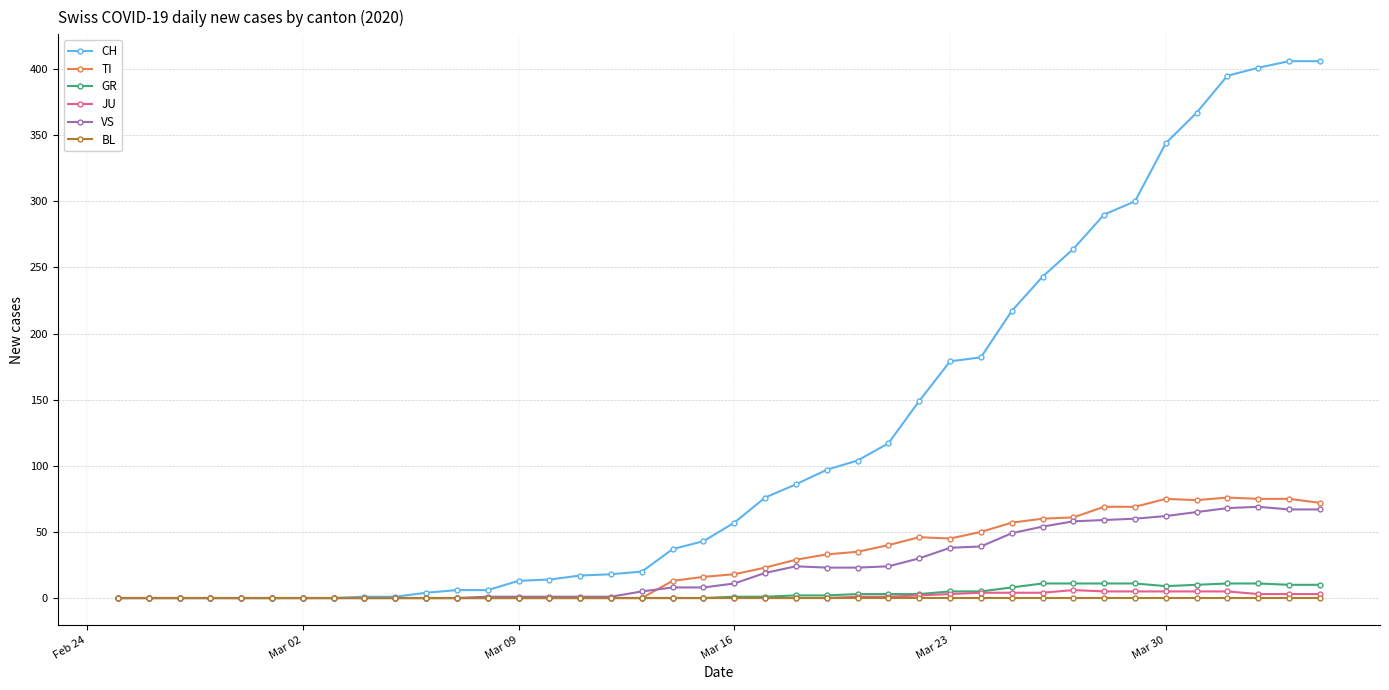

Which series has the widest spread of values?

CH